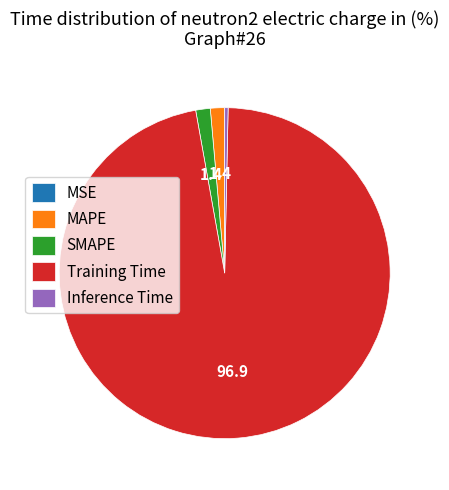

What is the largest slice in the pie chart?

Training Time